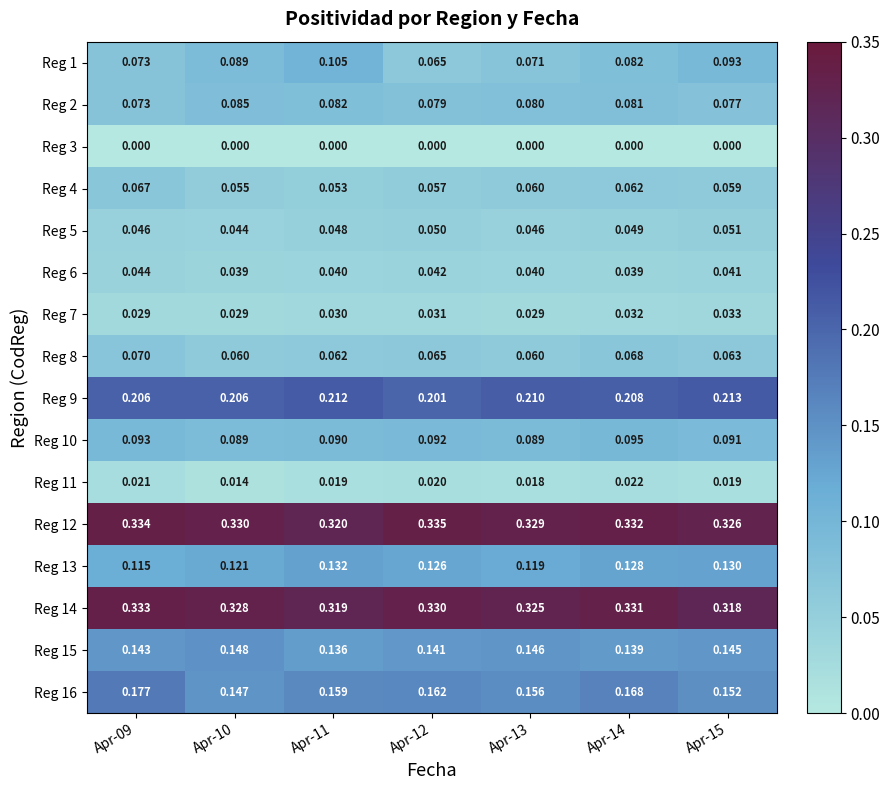

What is the maximum value shown in the chart?

0.3